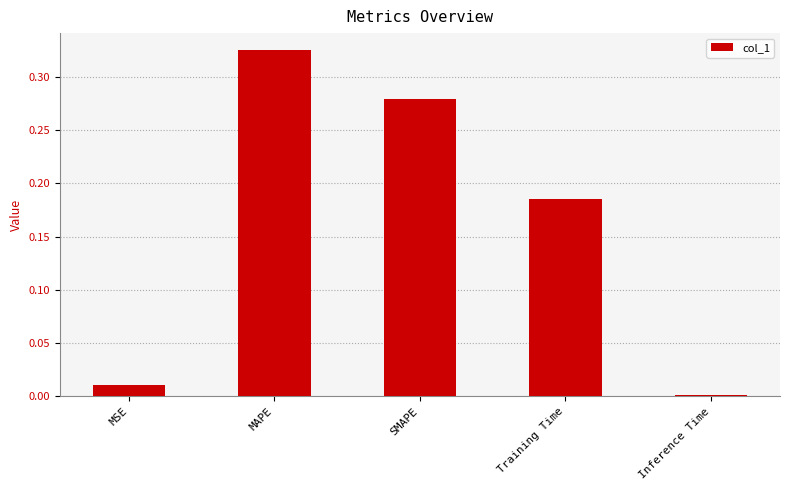

True or false: the data shows 0.1 at Training Time.

False